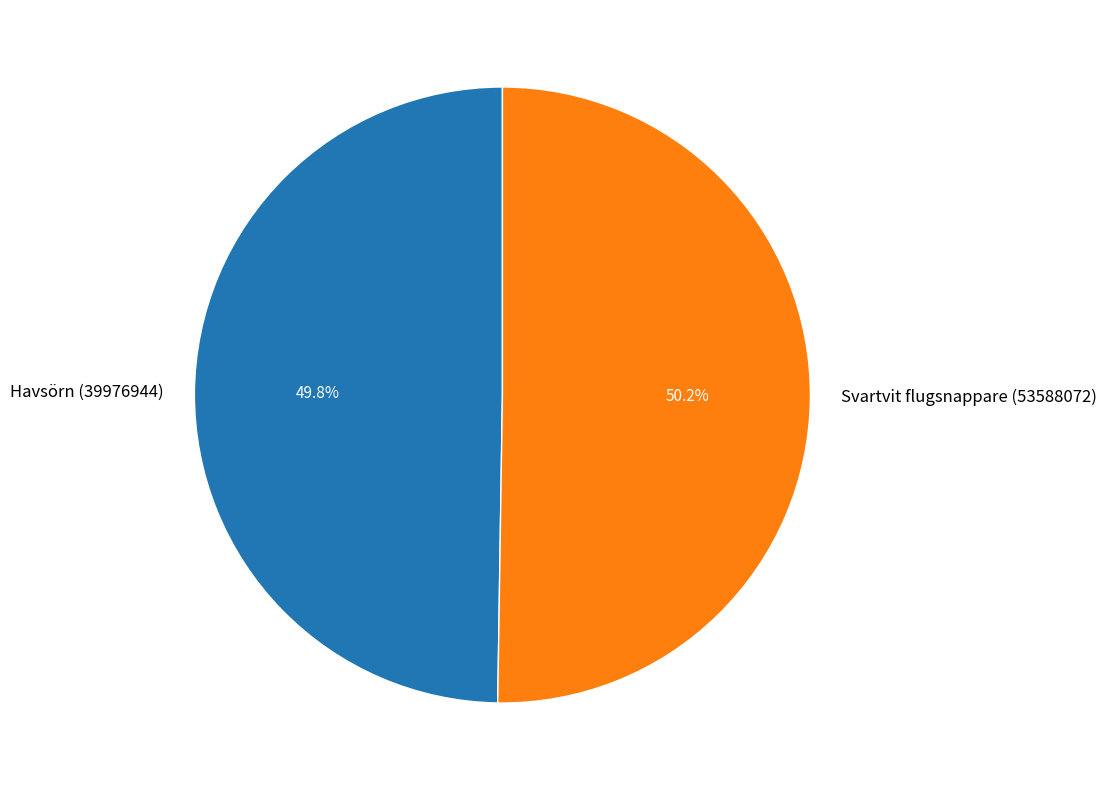

The Havsörn (39976944) slice represents 50% of the pie. True or false?

True